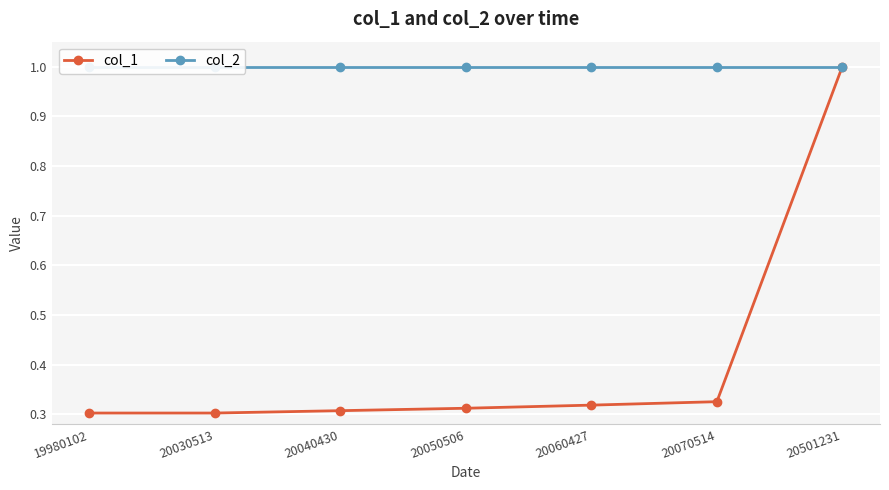

How many lines are shown in the chart?

2